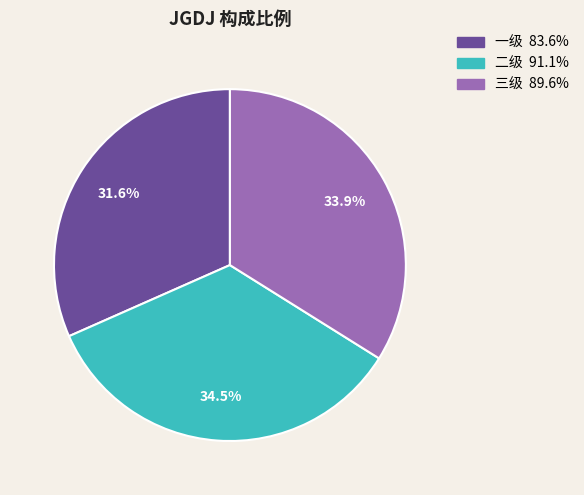

Is there any slice that represents more than half of the pie?

No